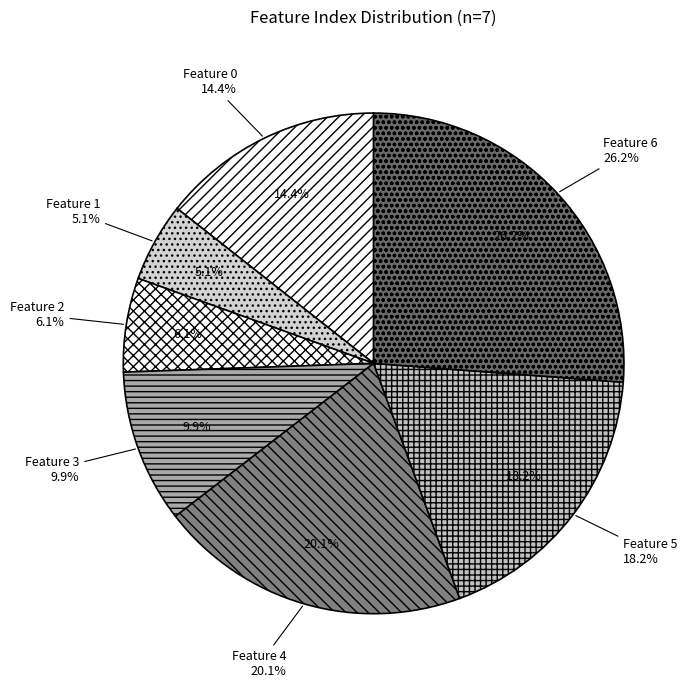

Count the number of slices in the pie.

7